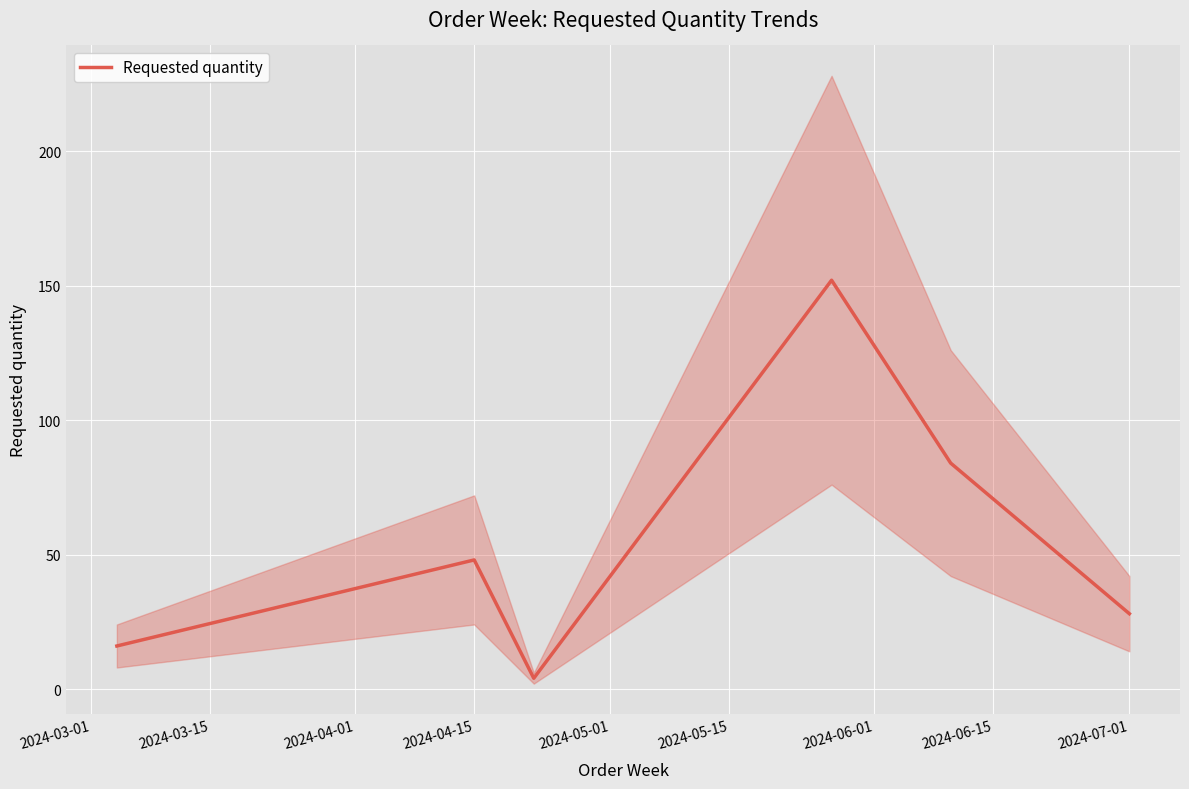

Is it true that Requested quantity equals 86 at 2024-04-15?

False